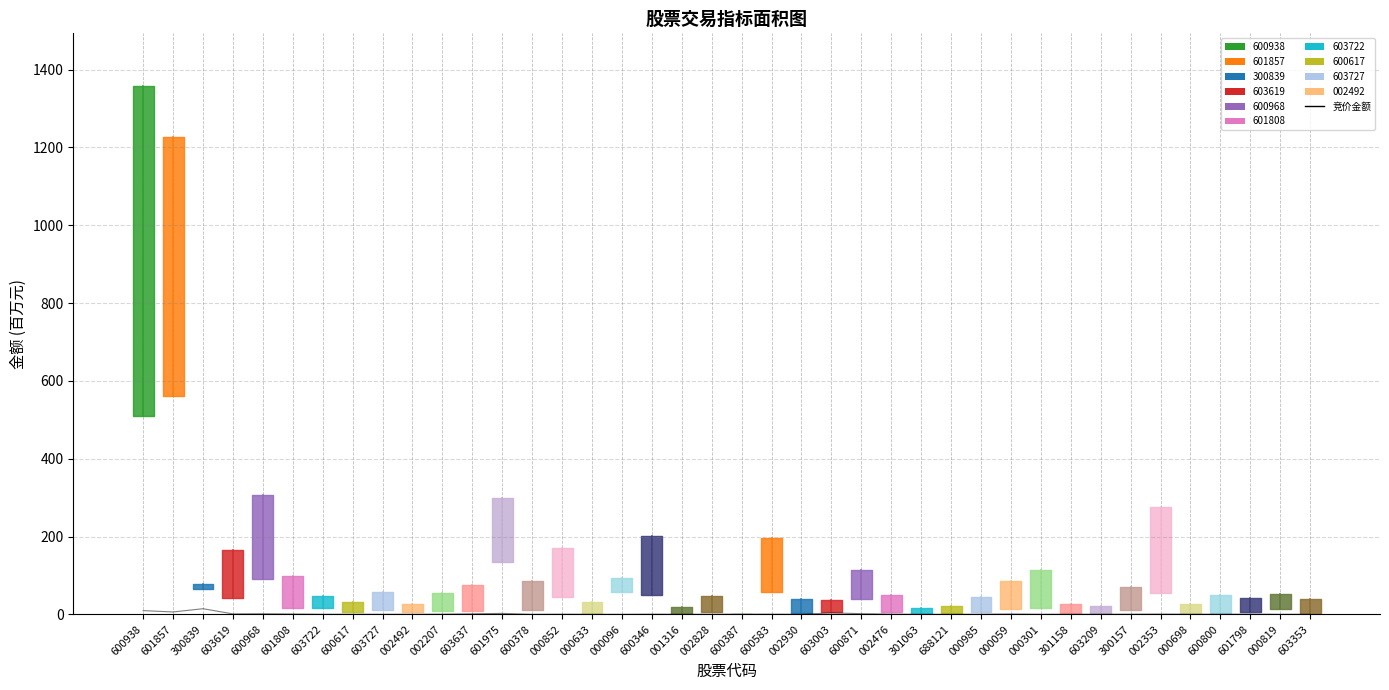

Reading right to left, transcribe all the data shown in this chart.

0.1	0.0	0.4	0.3	0.2	0.6	0.3	0.2	0.2	0.1	0.9	0.2	0.0	0.0	0.4	1.7	3.6	0.1	0.4	0.4	0.1	0.1	0.4	0.0	0.0	0.4	0.0	2.4	1.4	0.4	0.1	0.1	0.1	0.1	0.8	1.5	1.1	14.4	6.0	9.5